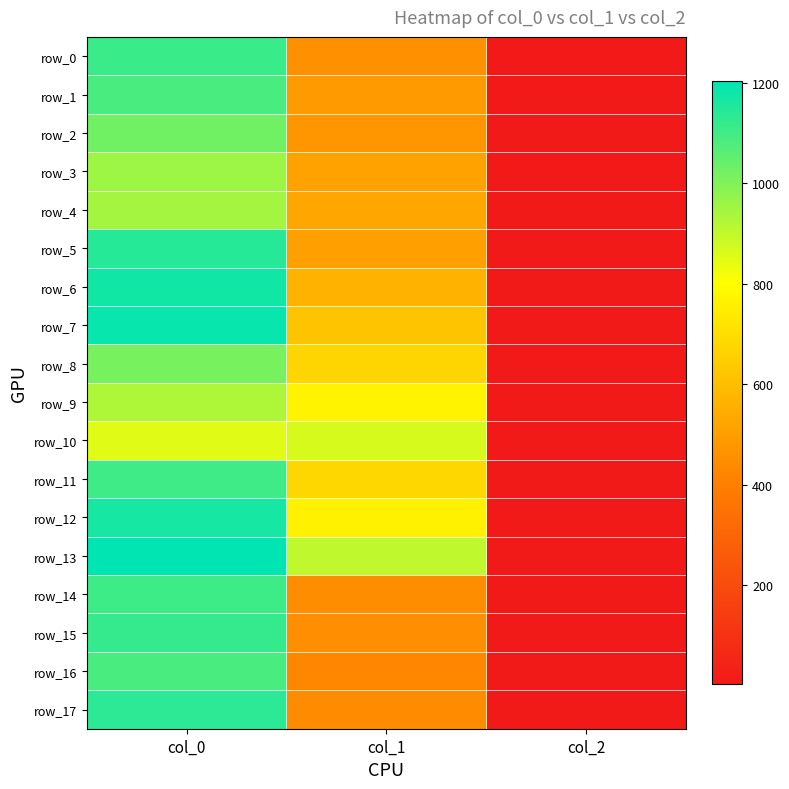

The value of row_6 at col_0 is 1173.3. True or false?

True